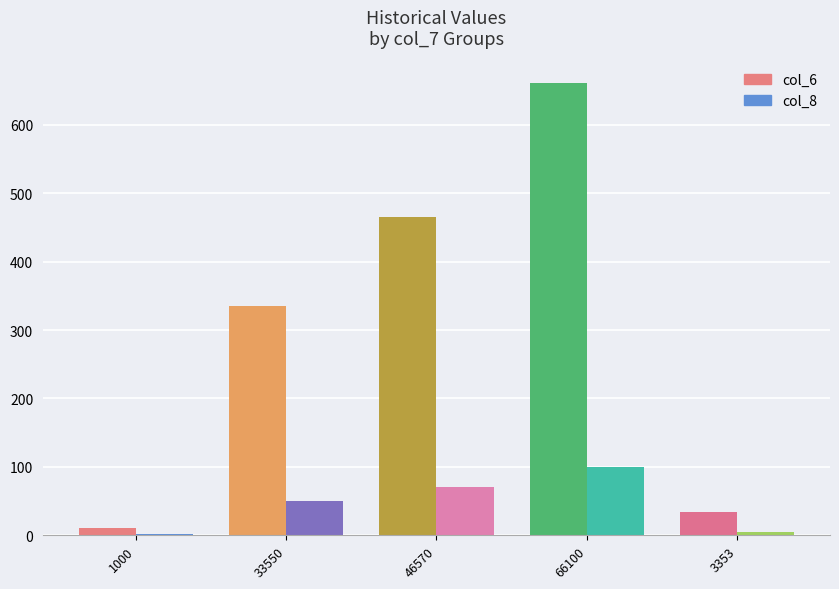

True or false: col_6 has a value of 33.5 at 3353.

True